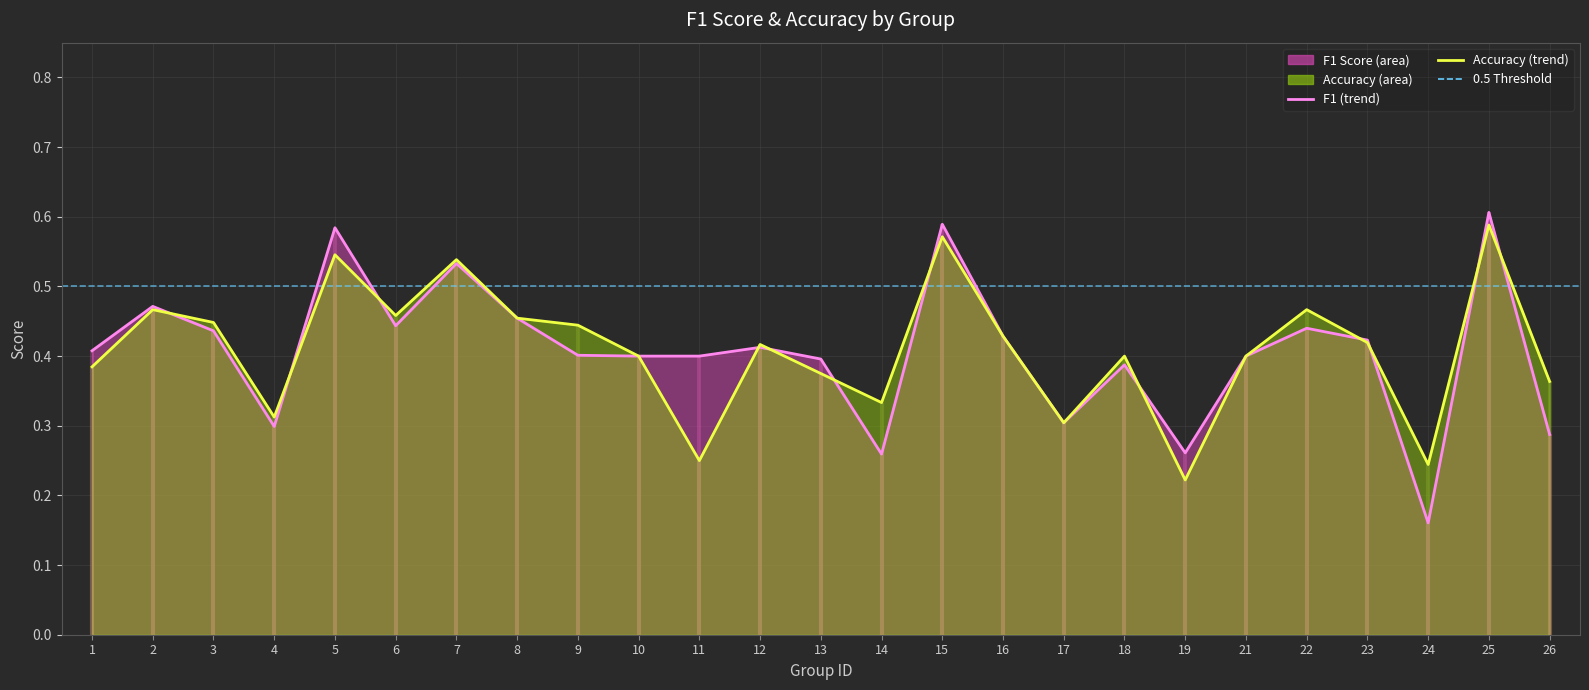

Which series changed the most between 11 and 15?

accuracy